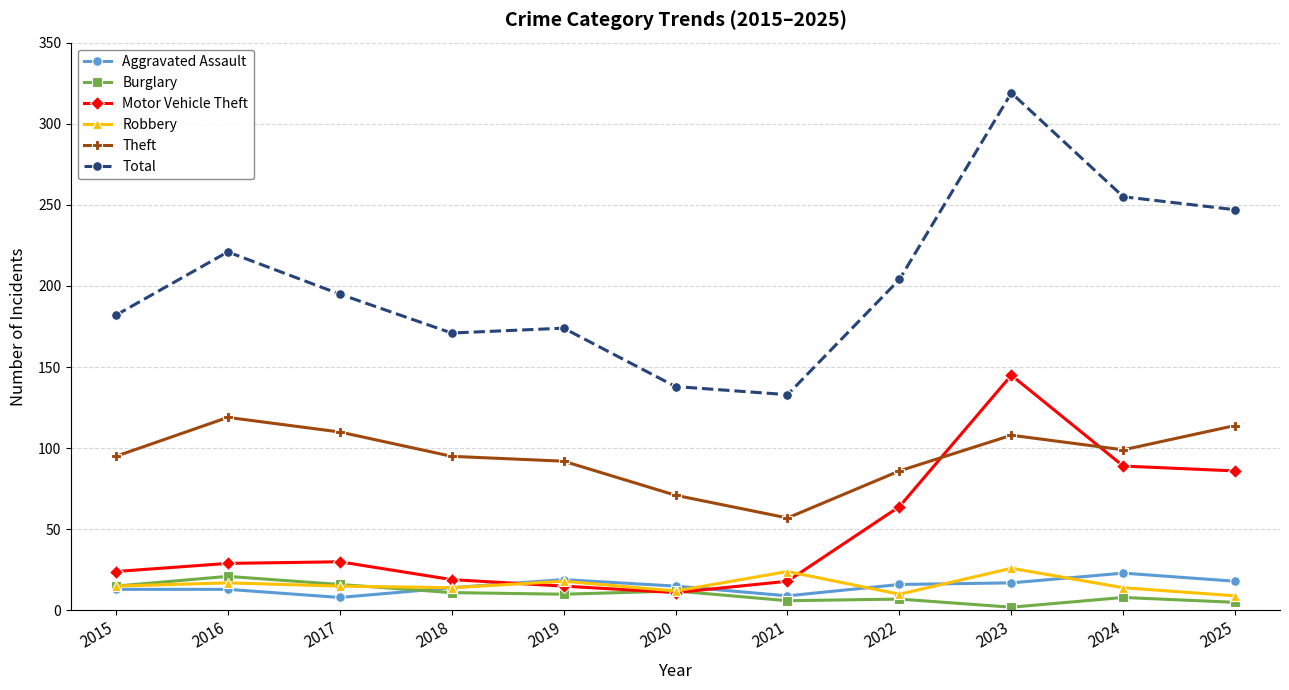

True or false: Aggravated Assault and Theft intersect in this chart.

False